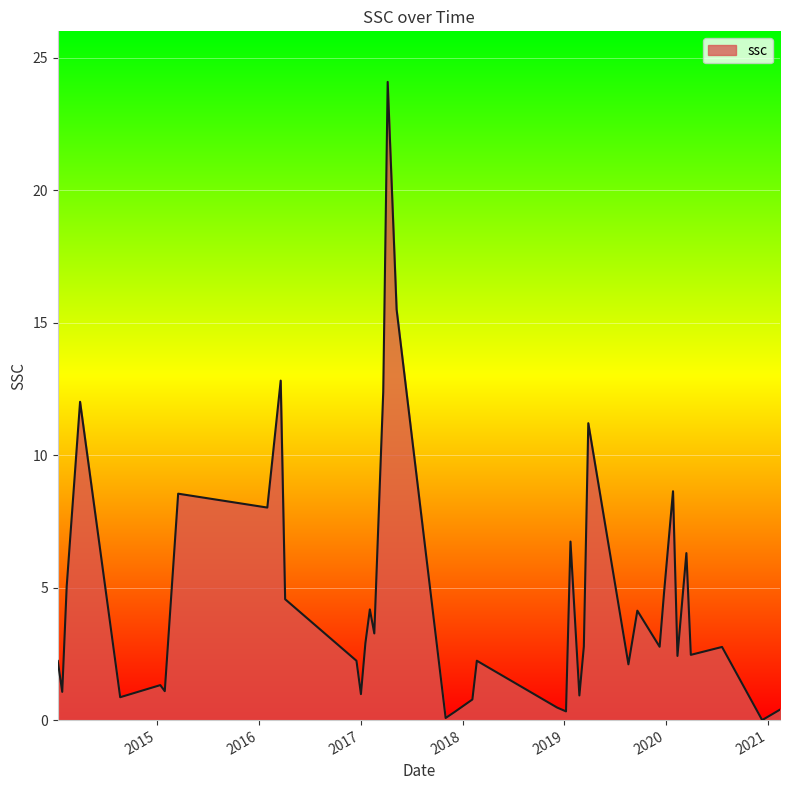

How many distinct data groups are displayed?

1